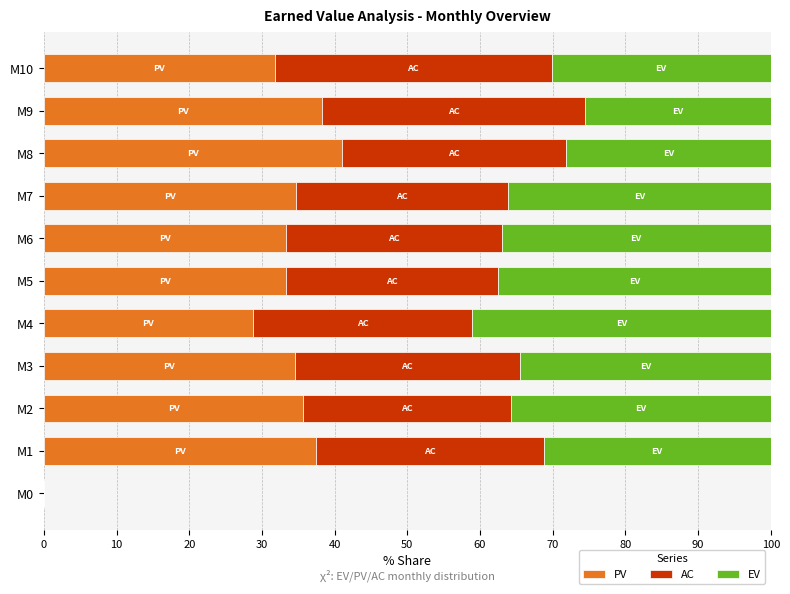

What is the total value across all series at M7?

100.0